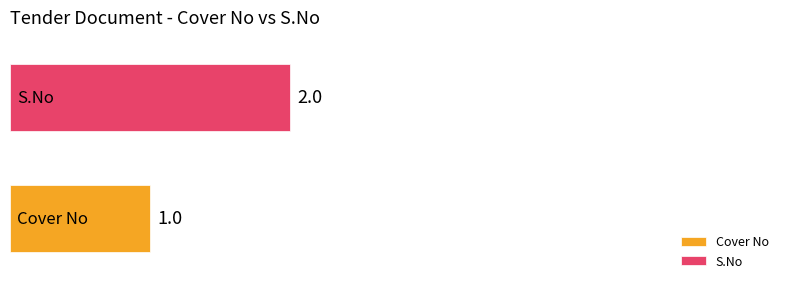

Which series has the largest range (max minus min)?

Cover No